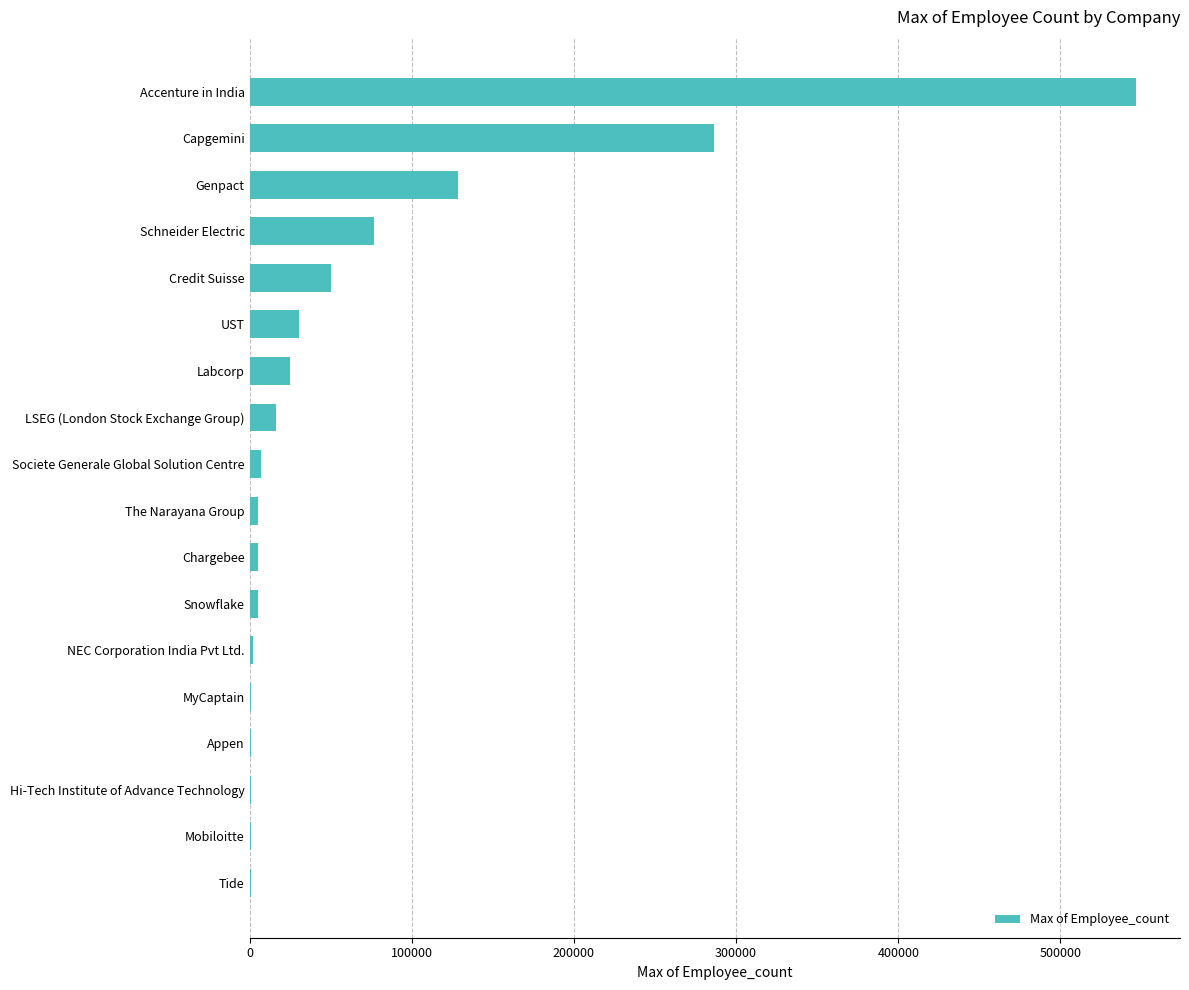

What is the approximate value at Credit Suisse?

50265